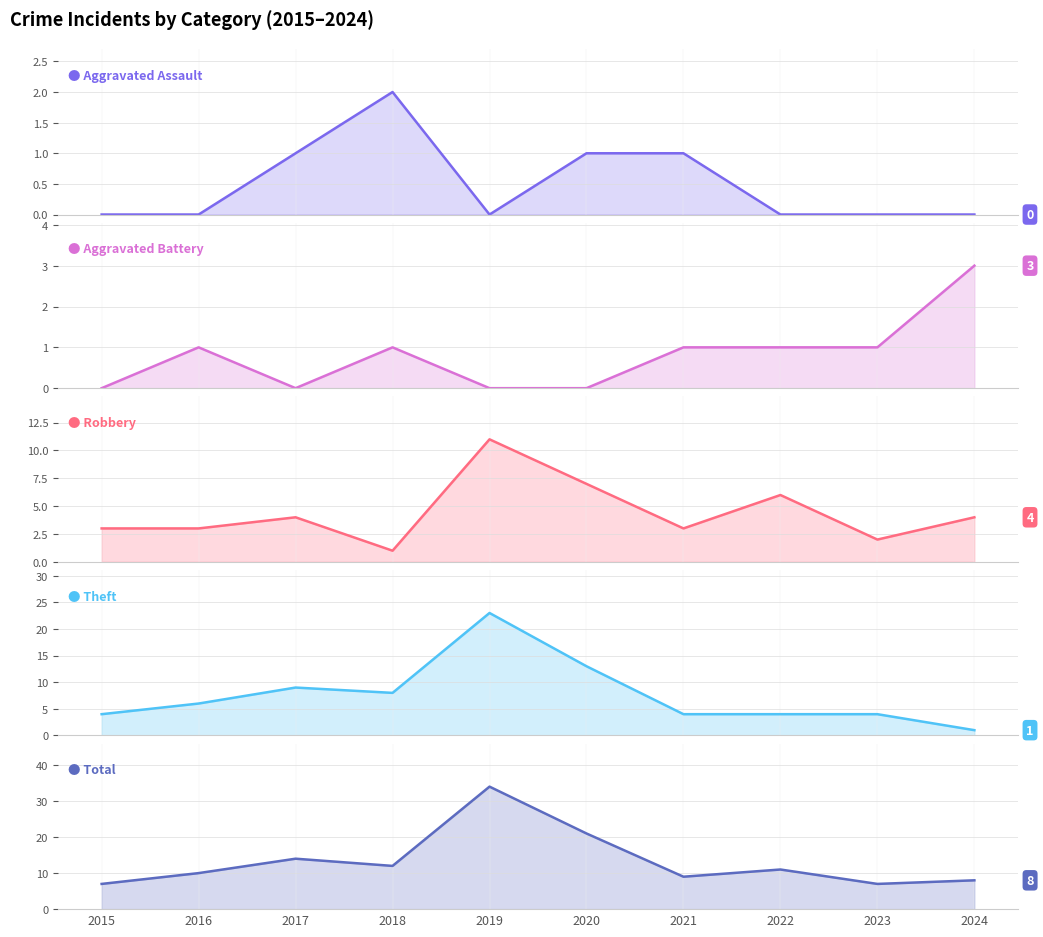

Where is Theft nearest to the value 12?

2020